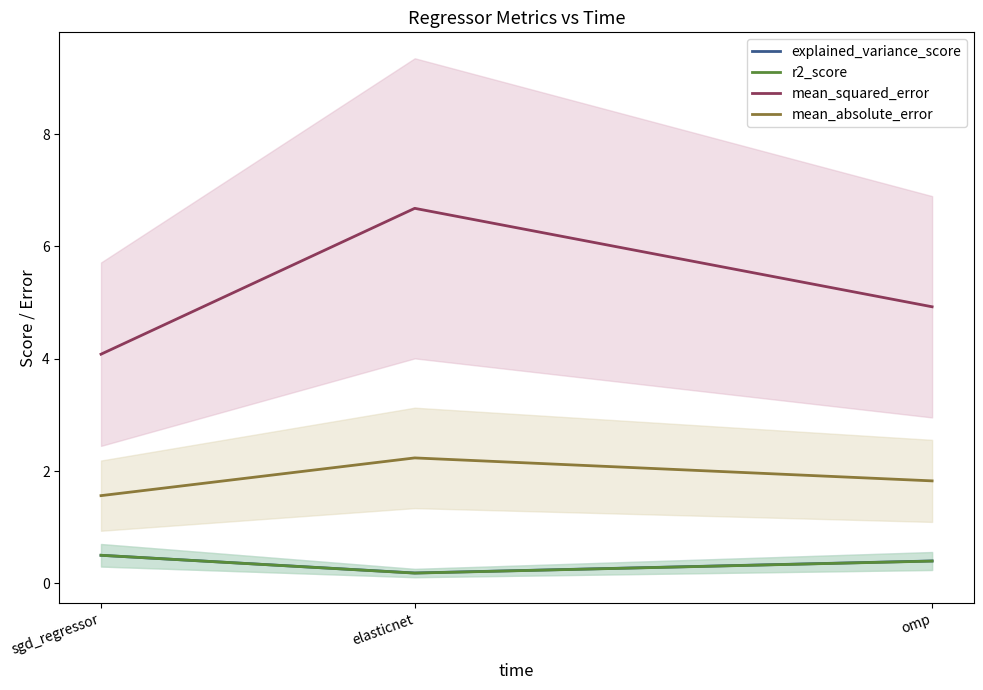

List the labels in order of r2_score value, smallest first.

elasticnet, omp, sgd_regressor